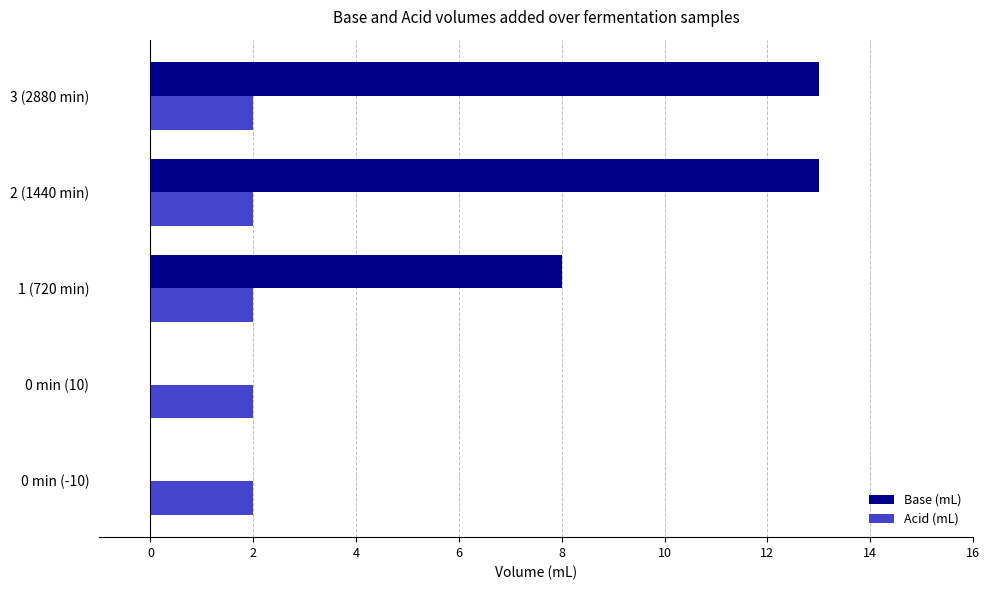

The Base (mL) series shows 3 at 3 (2880 min). True or false?

False